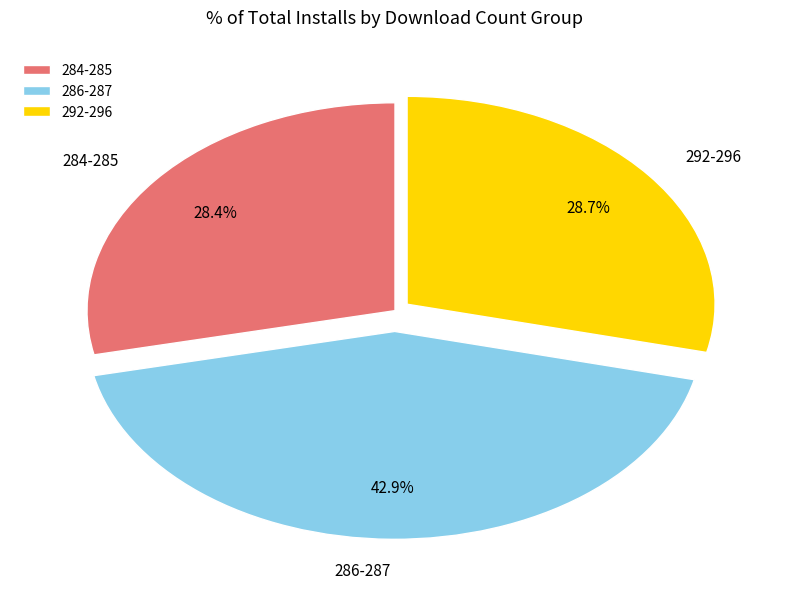

What is the ratio of the value at 292-296 to the value at 286-287?

0.7